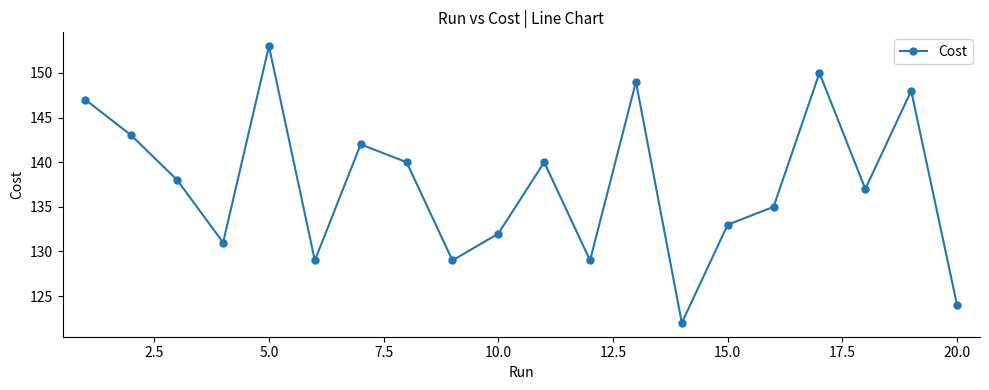

What is the value of the 17th point from the left?

150.0